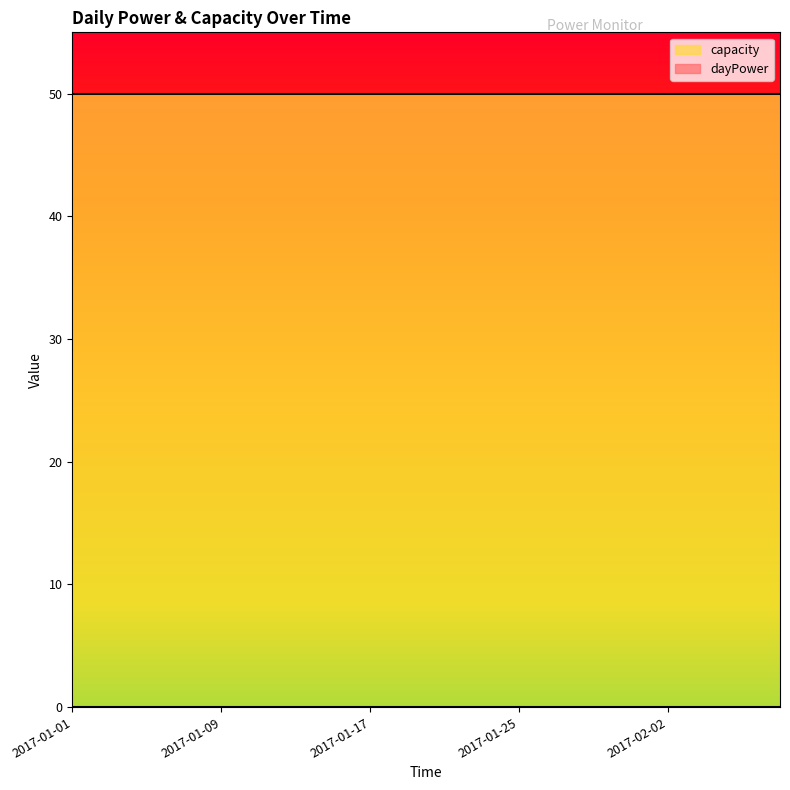

True or false: capacity and dayPower intersect in this chart.

False